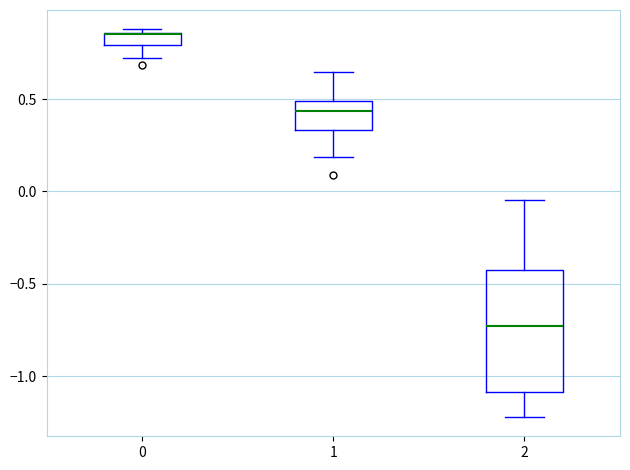

Where does the lower whisker of the box at x = 0 end on the y-axis? The values are not printed on the chart, so give them approximately, as read against the axis.

0.70